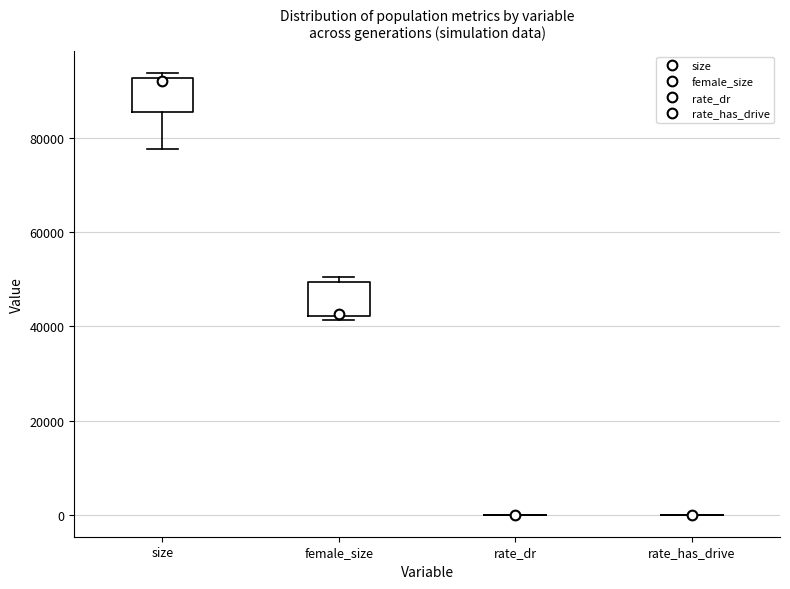

Where is the upper edge of the box for female_size on the y-axis? The values are not printed on the chart, so give them approximately, as read against the axis.

50000